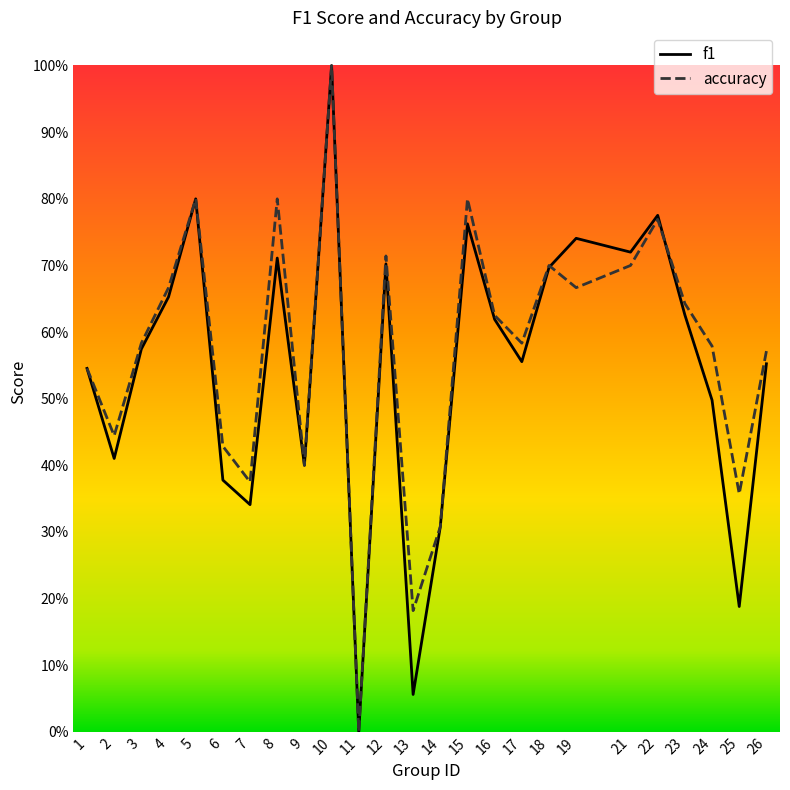

Which series changed the most between 14 and 19?

f1